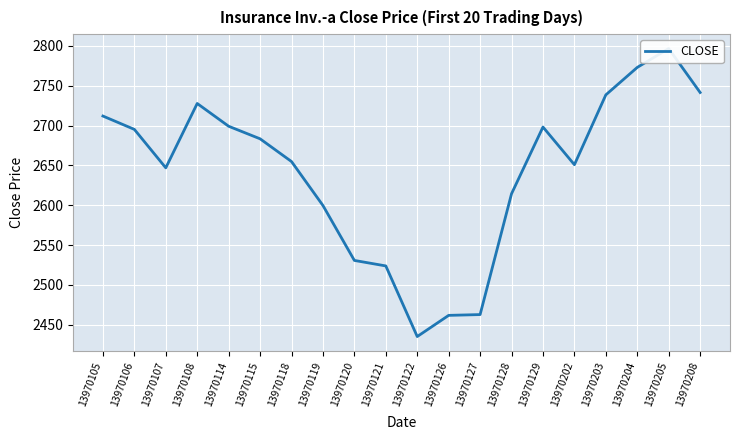

True or false: there are more than 0 points higher than both neighbors.

True